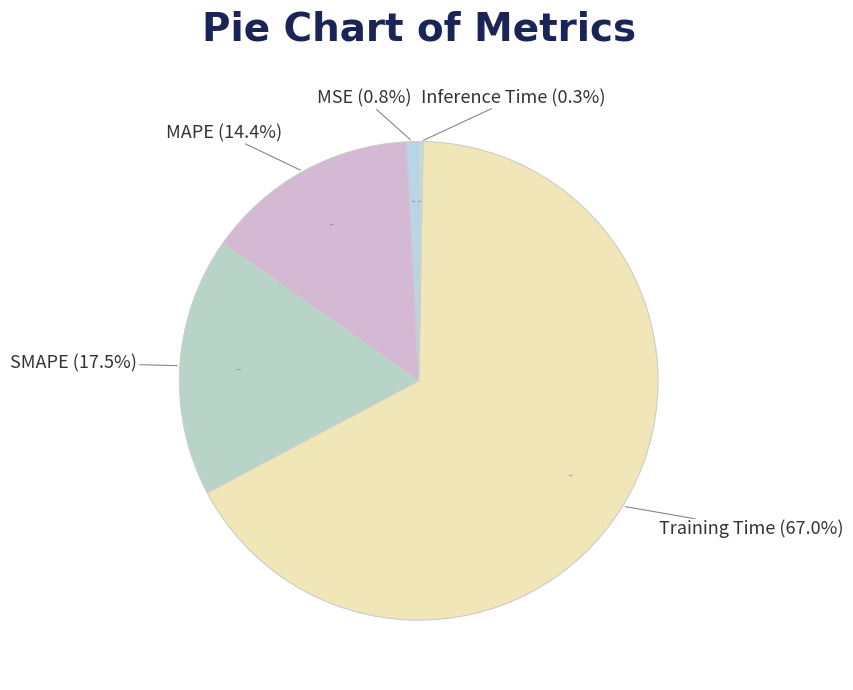

What is the ratio of the value at SMAPE to the value at Training Time?

0.3